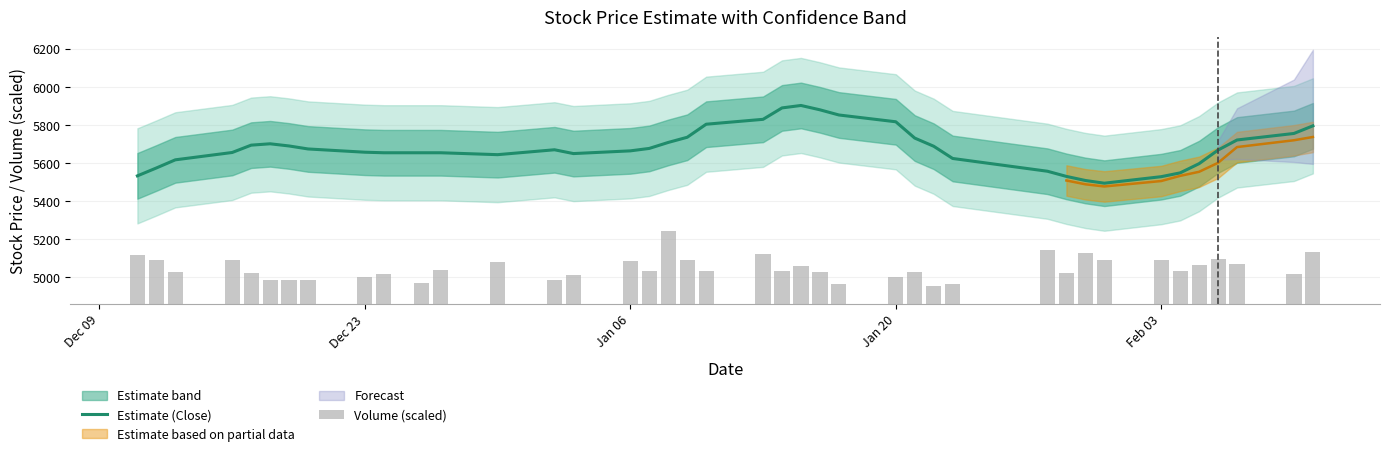

What is the maximum value for Estimate (Close)?

5901.4